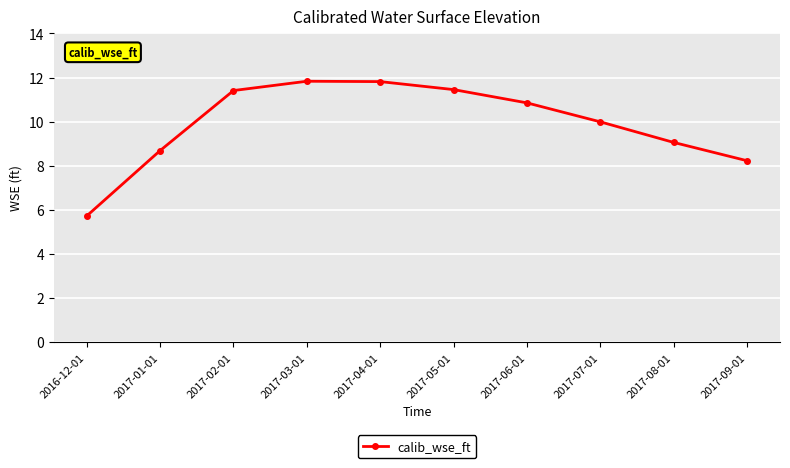

What is the difference between the second highest and second lowest values?

3.6